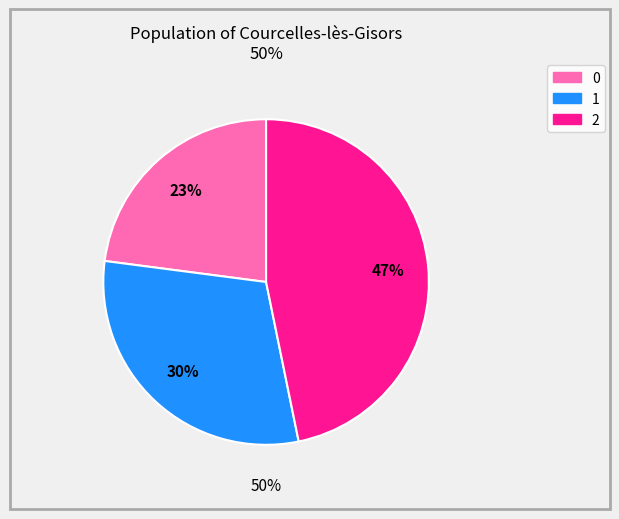

Does 0 account for over 50% of the chart?

No